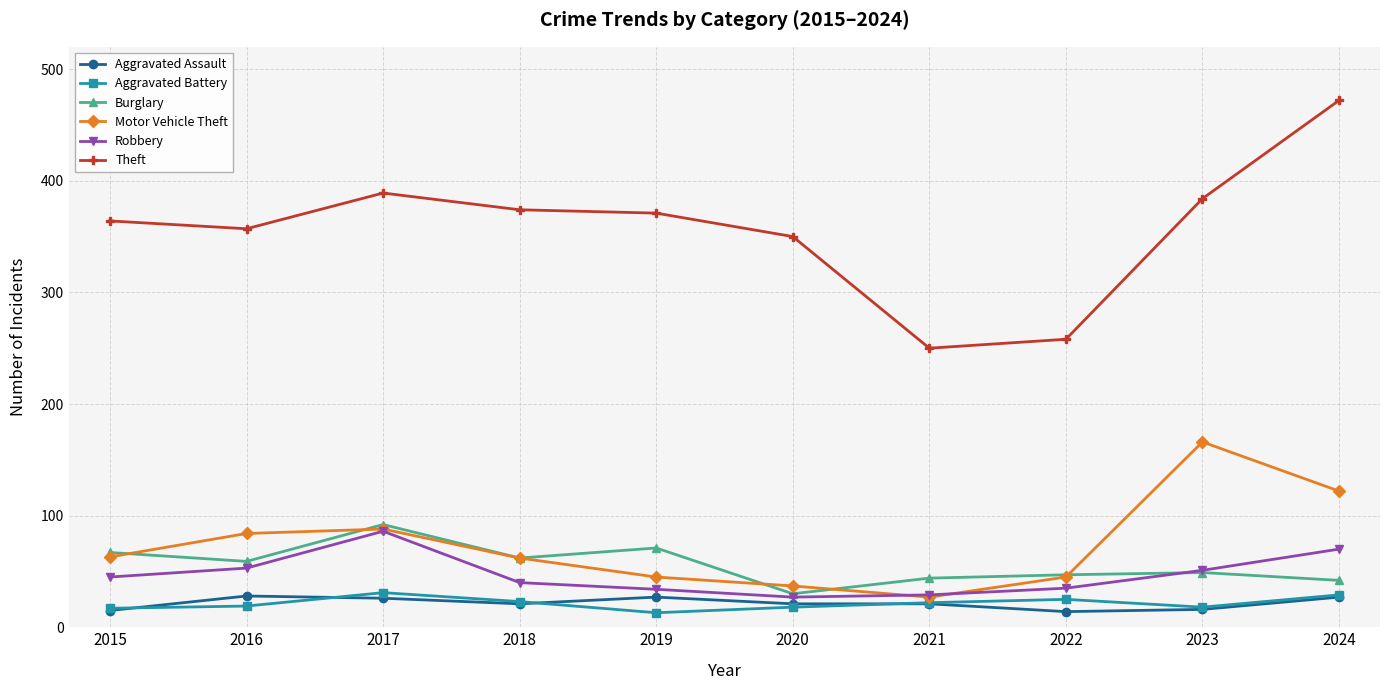

What is the average value of the Aggravated Battery series?

22